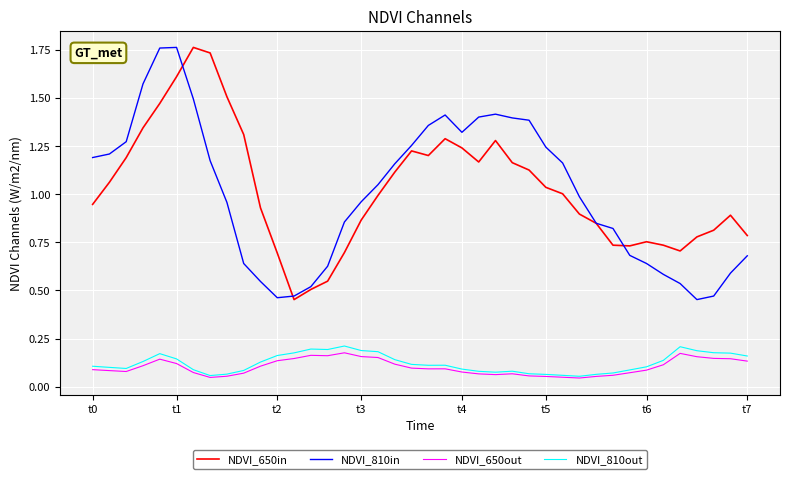

True or false: NDVI_810out and NDVI_810in intersect in this chart.

False